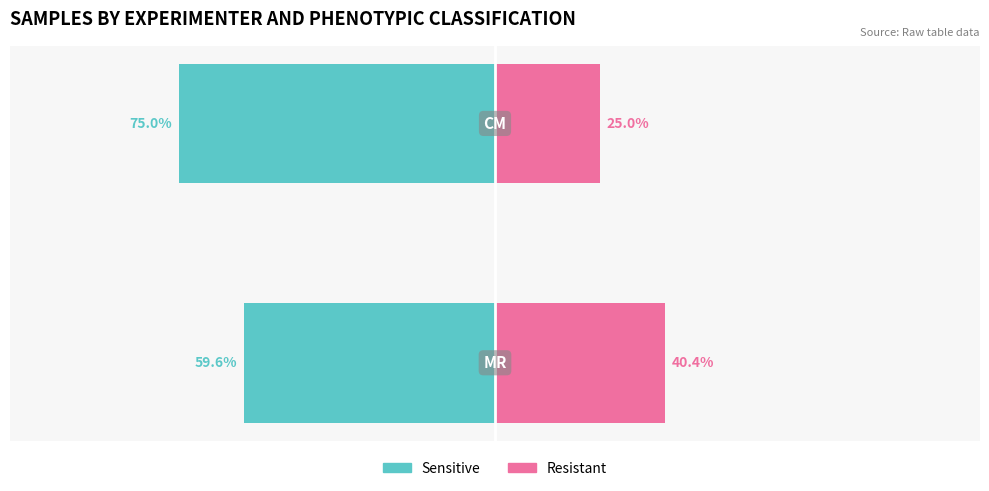

True or false: Resistant has a value of 25.0 at 1.

True